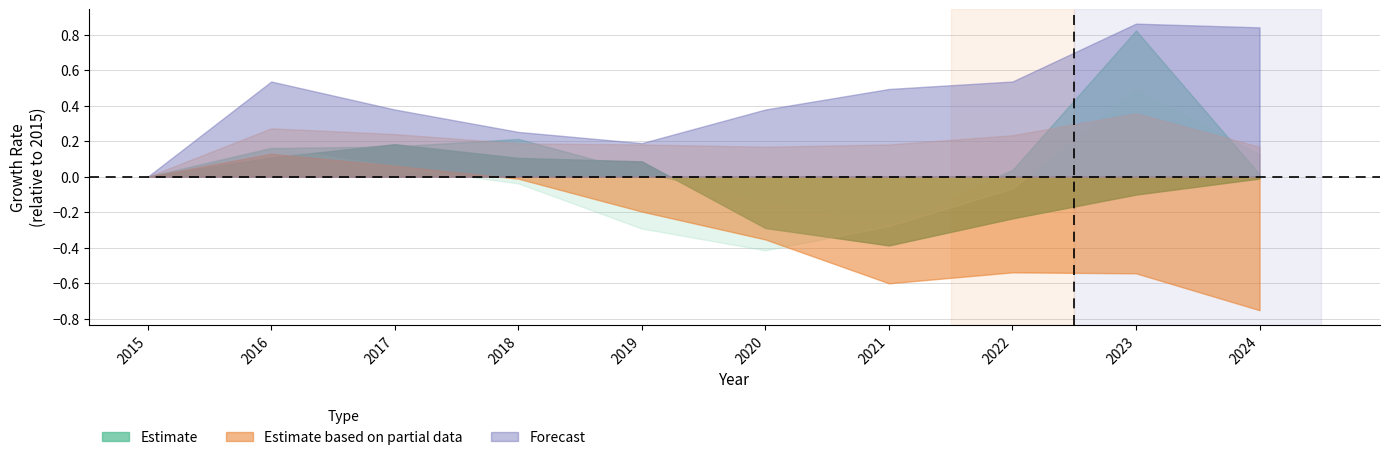

Is it true that Robbery equals 0.5 at 2023?

True